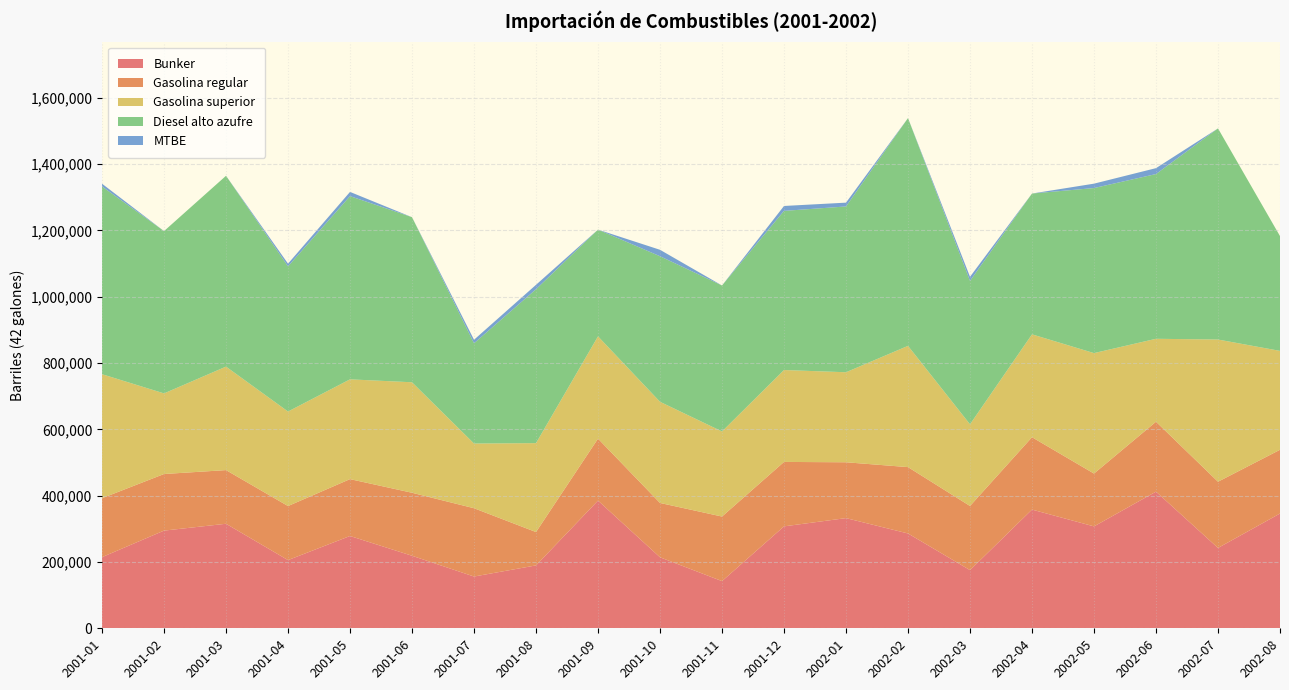

Reading left to right, extract all data points from this chart.

Bunker: 214581.8	294609.0	315263.8	205653.0	278371.3	218765.6	156109.0	189692.6	385142.3	214138.0	142282.3	307427.2	332302.3	285980.0	175483.3	358010.7	307343.6	412133.8	242340.2	346153.7
Gasolina regular: 177776.5	170703.4	161837.4	163048.6	171518.9	190004.4	206022.8	100561.5	186839.0	163864.2	194722.5	194329.0	168422.6	200141.4	193422.6	218257.5	159299.4	210874.6	199708.5	192213.7
Gasolina superior: 373964.0	243091.1	312084.4	285054.9	300913.7	333217.2	195071.9	268153.3	308439.1	305102.3	256638.2	277145.0	271479.0	365657.8	246292.6	310256.3	363311.8	250123.2	428842.8	298280.3
Diesel alto azufre: 566102.0	489525.8	575559.7	437745.4	552609.1	497855.3	302350.0	464159.1	321952.9	438989.5	440245.3	479983.3	500041.3	686923.8	432538.5	424667.4	497781.7	496826.6	636727.8	346225.0
MTBE: 8402.0	0.0	0.0	8184.0	12680.0	0.0	10642.0	13357.0	0.0	19431.0	0.0	14822.0	11481.0	0.0	12350.0	0.0	13280.0	17839.0	0.0	0.0